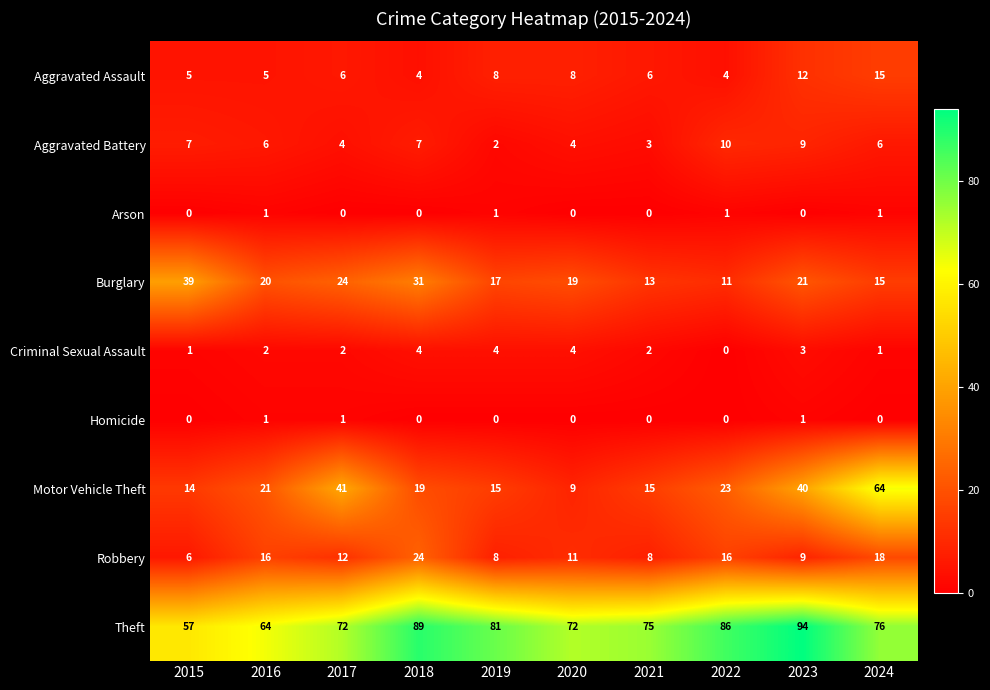

What is the difference between the maximum and minimum values in the Robbery series?

18